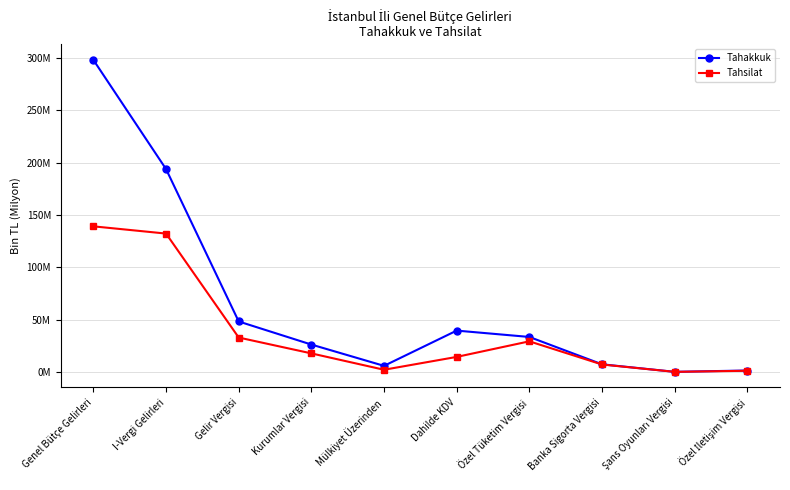

What are all the series names shown in the legend?

Tahakkuk, Tahsilat